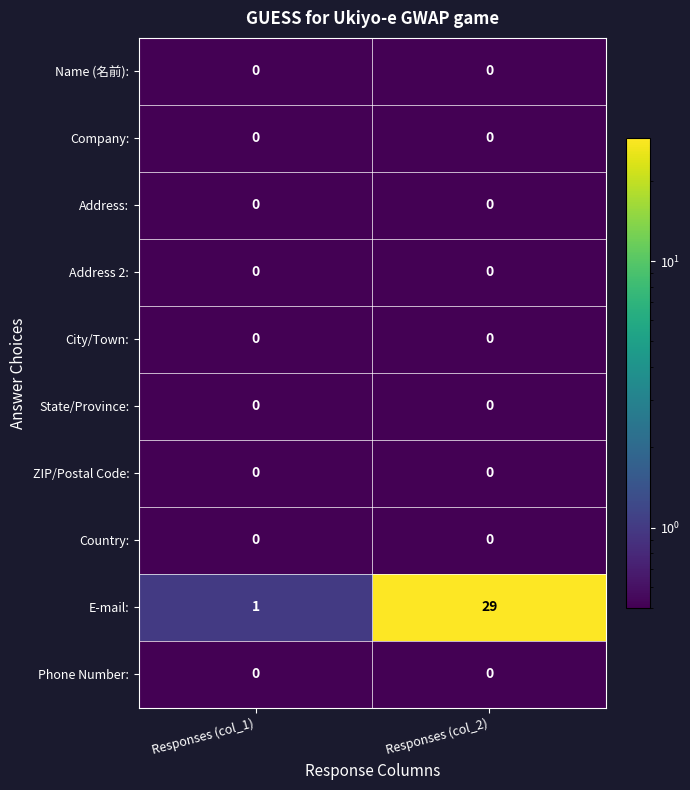

How many categories are shown in the chart?

2